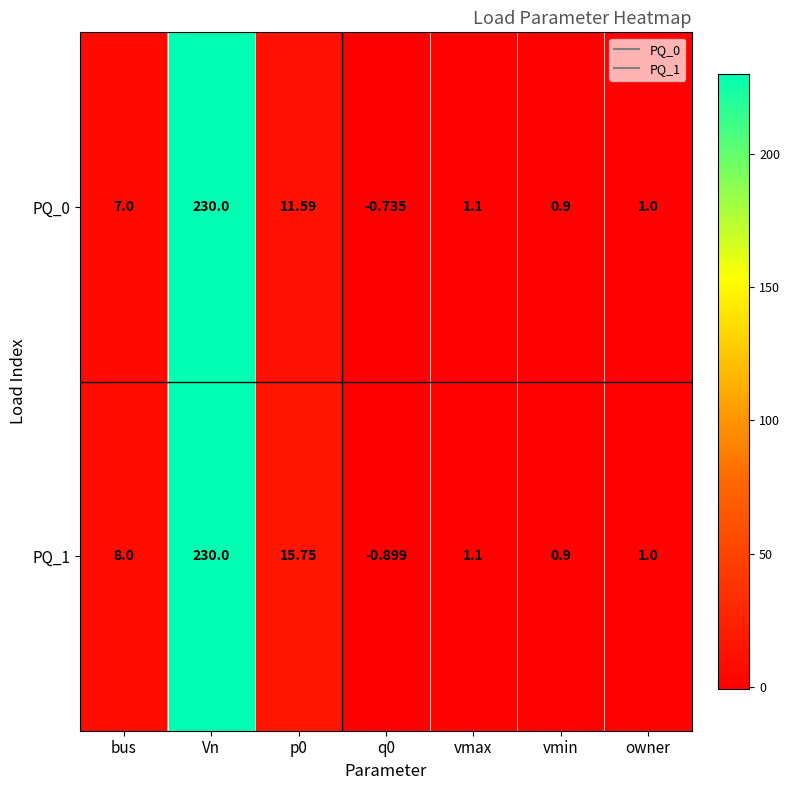

Which label corresponds to the largest value in the chart?

Vn